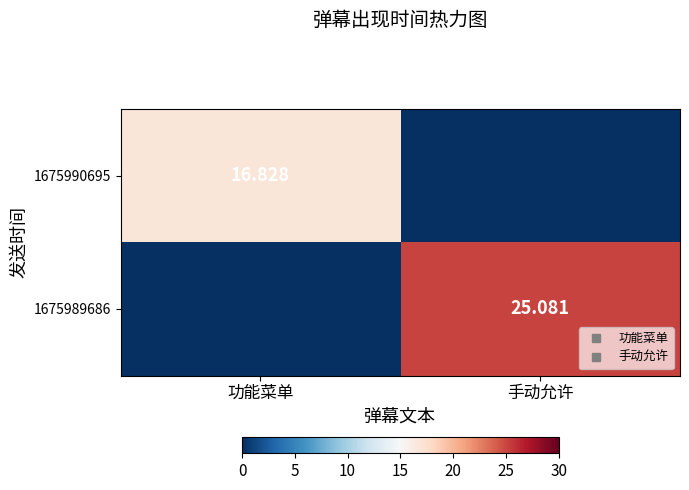

Is it true that 1675990695 equals 29.2 at 功能菜单?

False